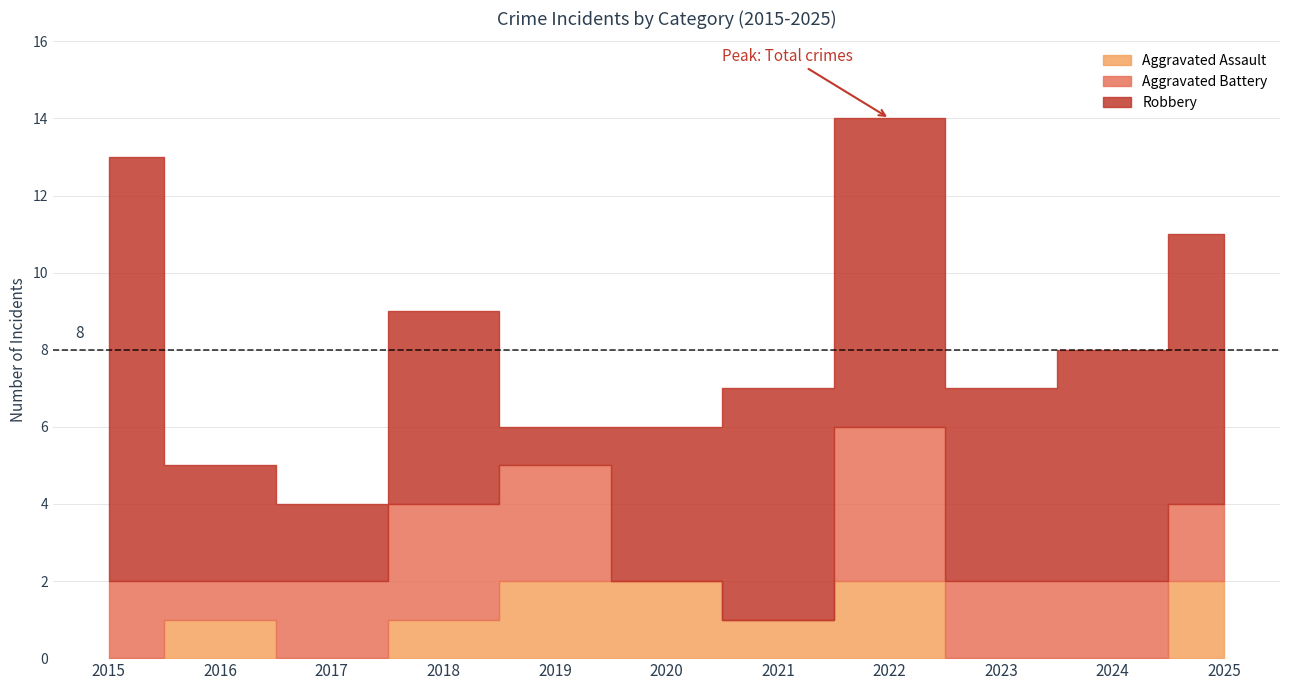

Does the chart have visible grid lines?

Yes